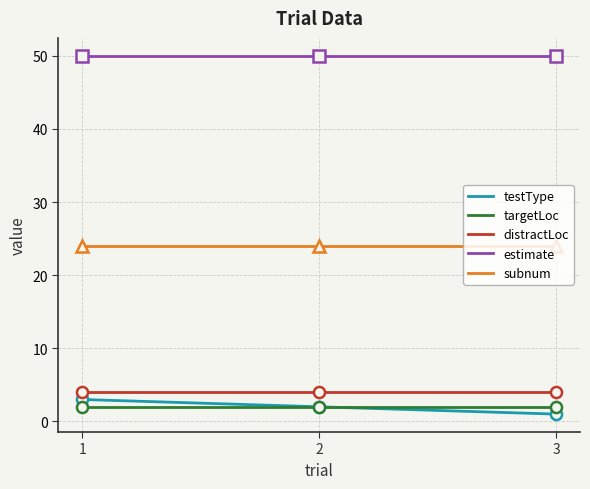

Where is targetLoc nearest to the value 2?

1